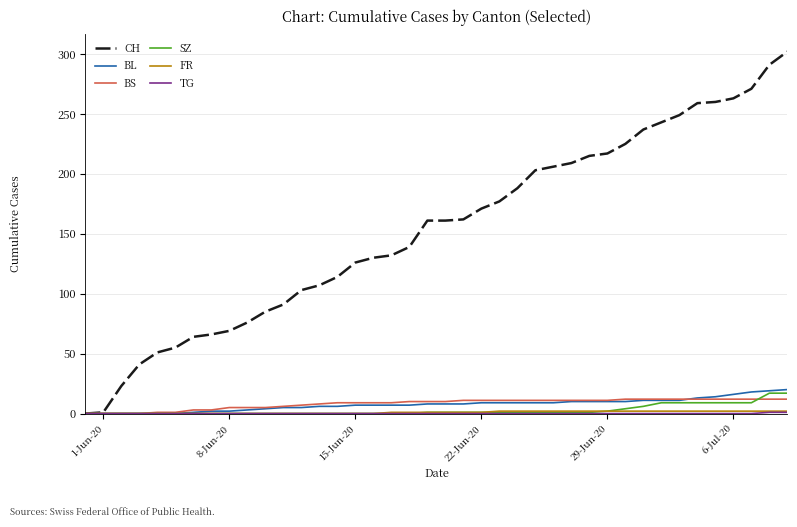

What is the maximum value for SZ?

17